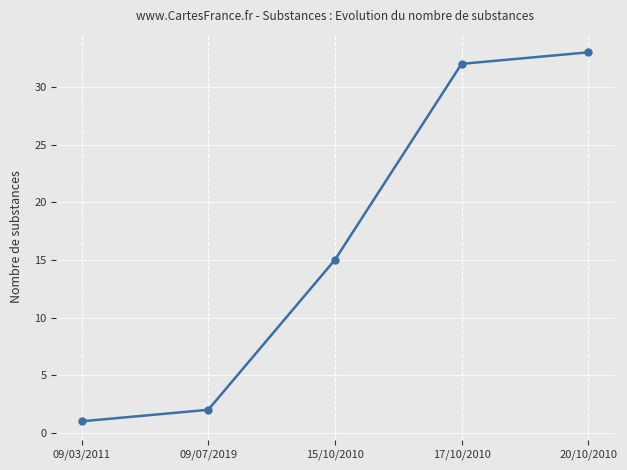

Rank the categories by value from lowest to highest.

09/03/2011, 09/07/2019, 15/10/2010, 17/10/2010, 20/10/2010